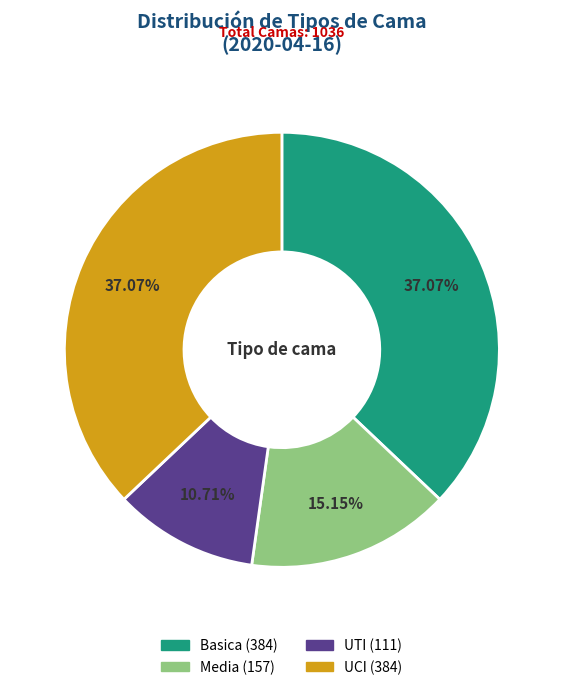

Do Media and Basica together represent more than half of the pie?

Yes